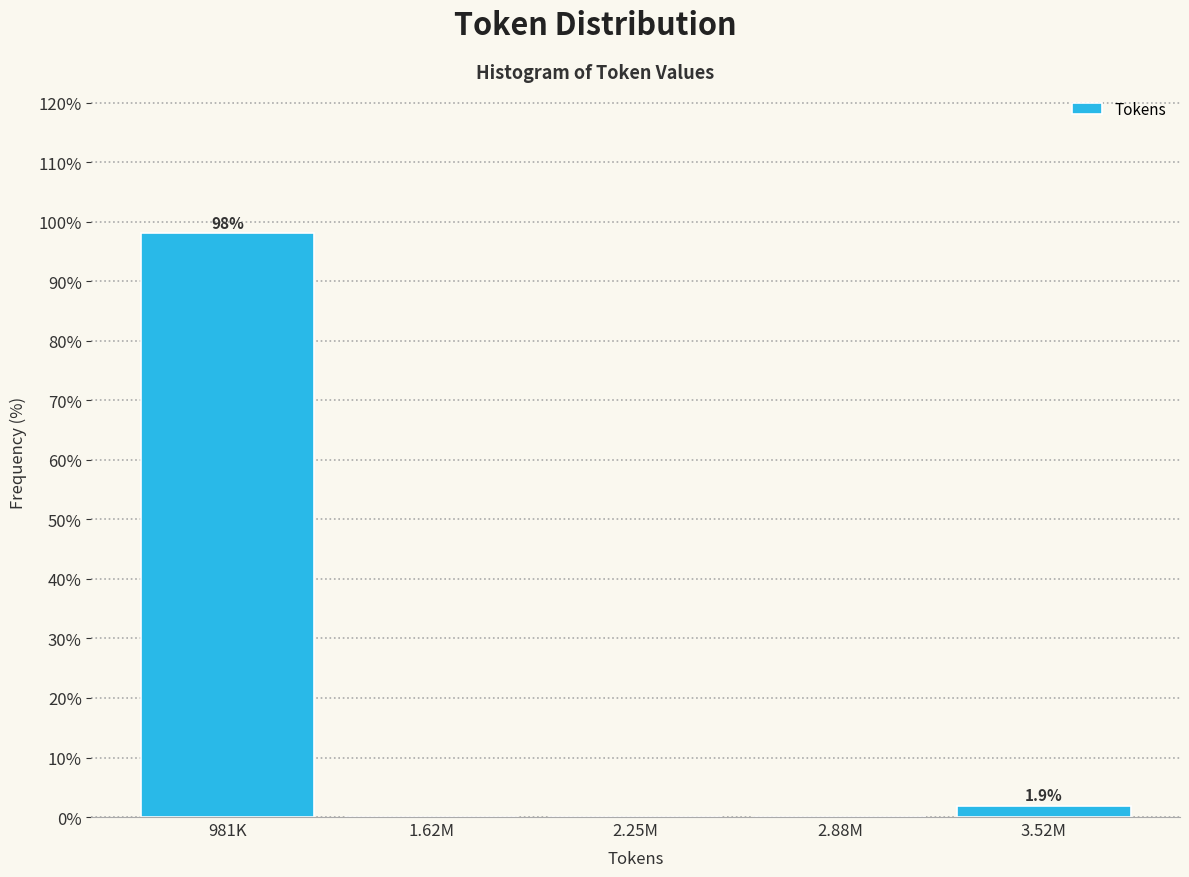

Reading left to right, what are all the values shown in this chart?

981K=98.1	1.62M=0.0	2.25M=0.0	2.88M=0.0	3.52M=1.9